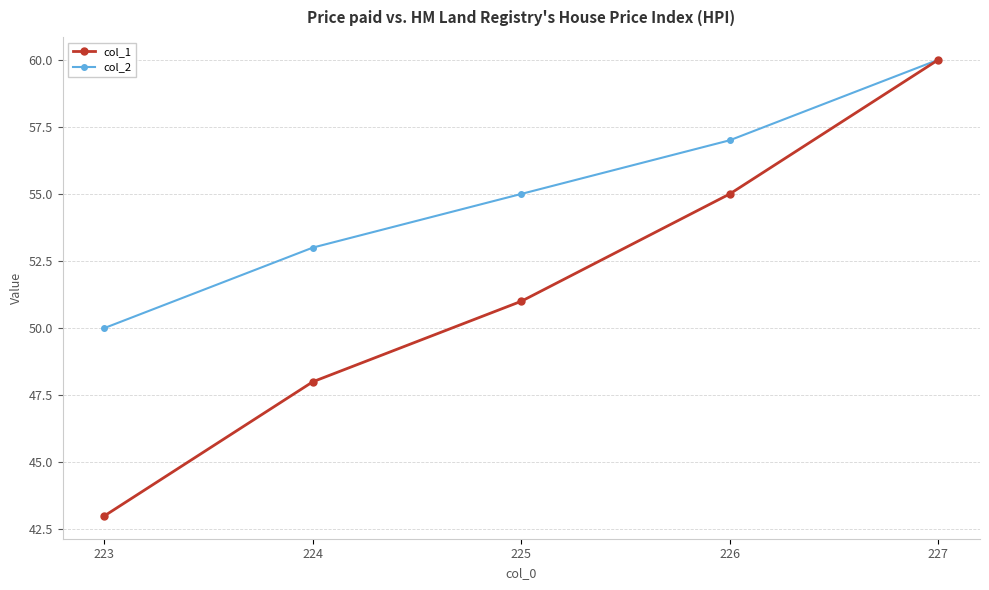

Count the col_2 values in the range 53 to 57.

3